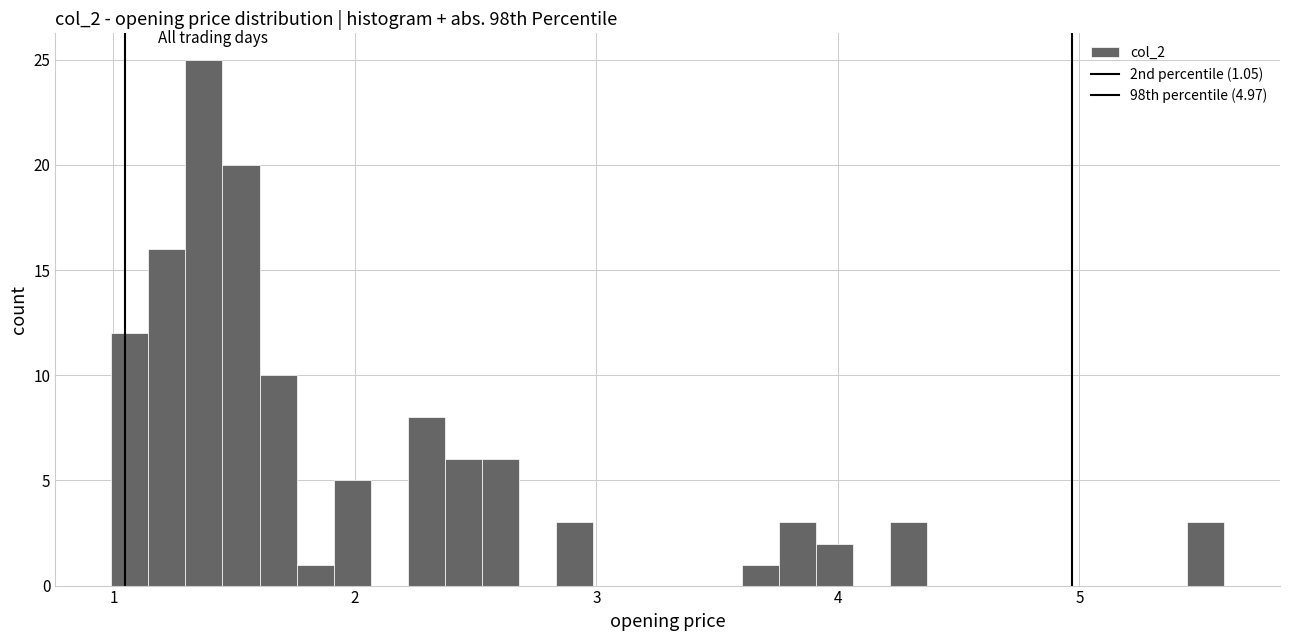

Read against the x-axis, roughly where is the centre of the tallest bar?

1.4